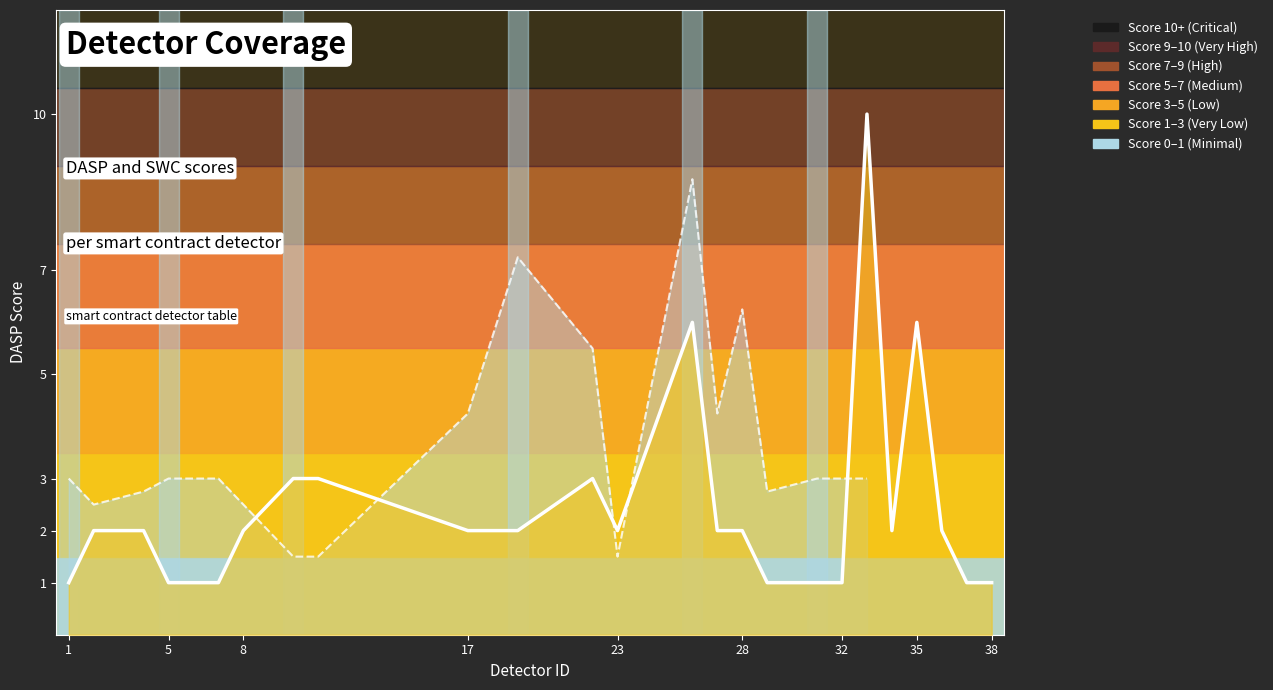

Approximately how many times larger is the value at 6 compared to 34?

0.5